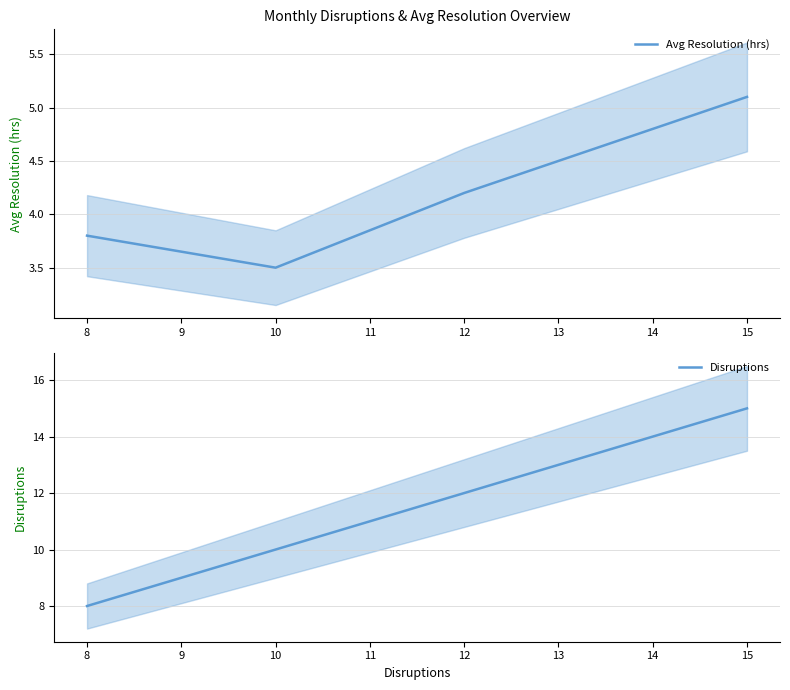

Is it true that Disruptions equals 15 at 15?

True